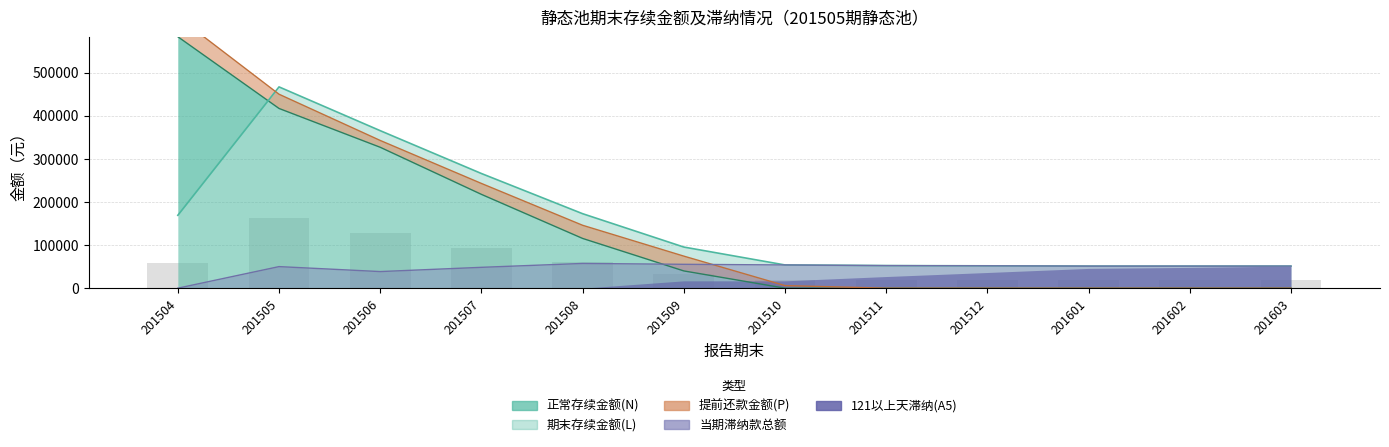

Is the value of 期末存续金额(L) at 201511 greater than the value of 当期滞纳款总额 at 201510?

No